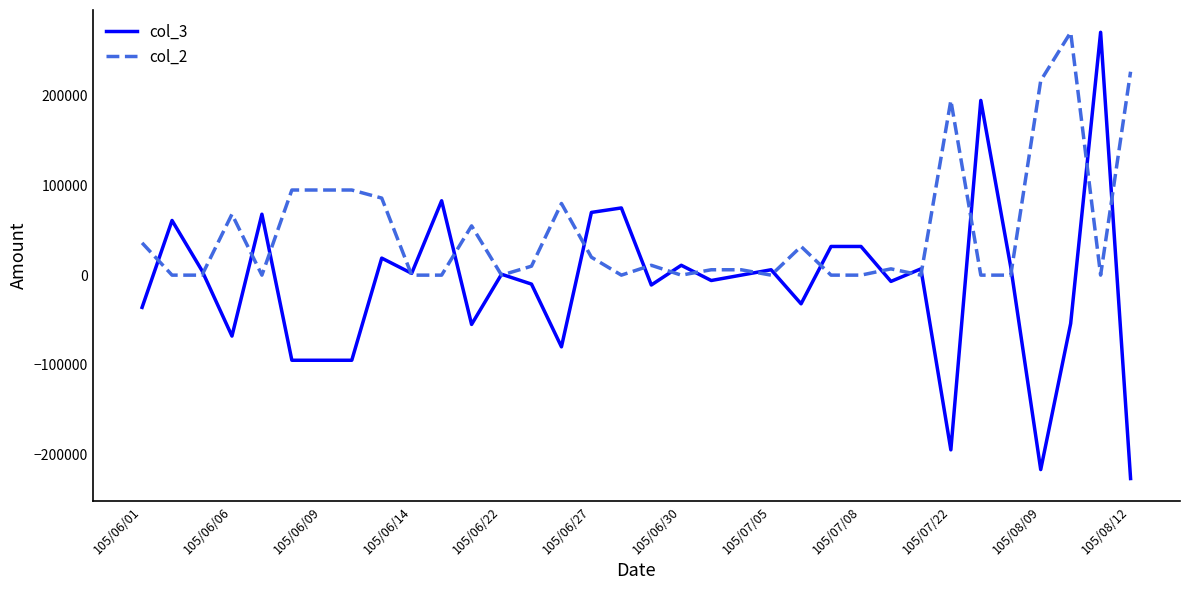

What is the minimum value shown in the chart?

-227000